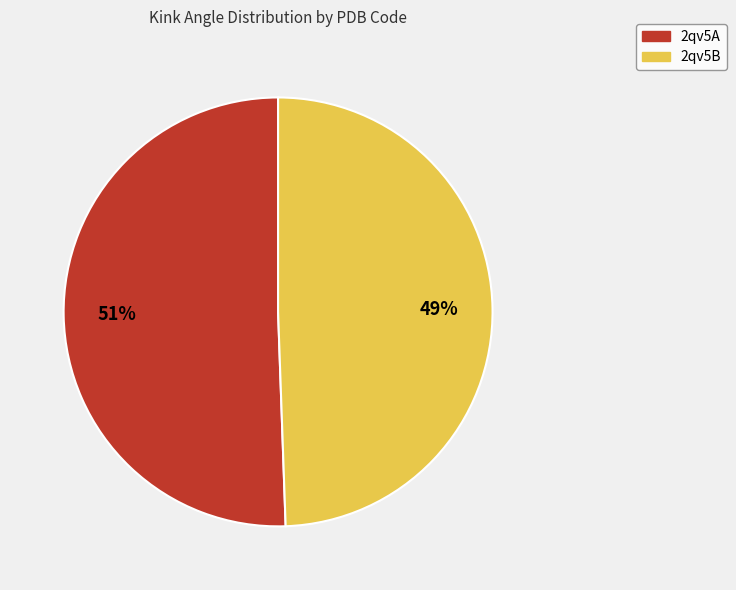

Which slice represents more than half of the pie?

2qv5A